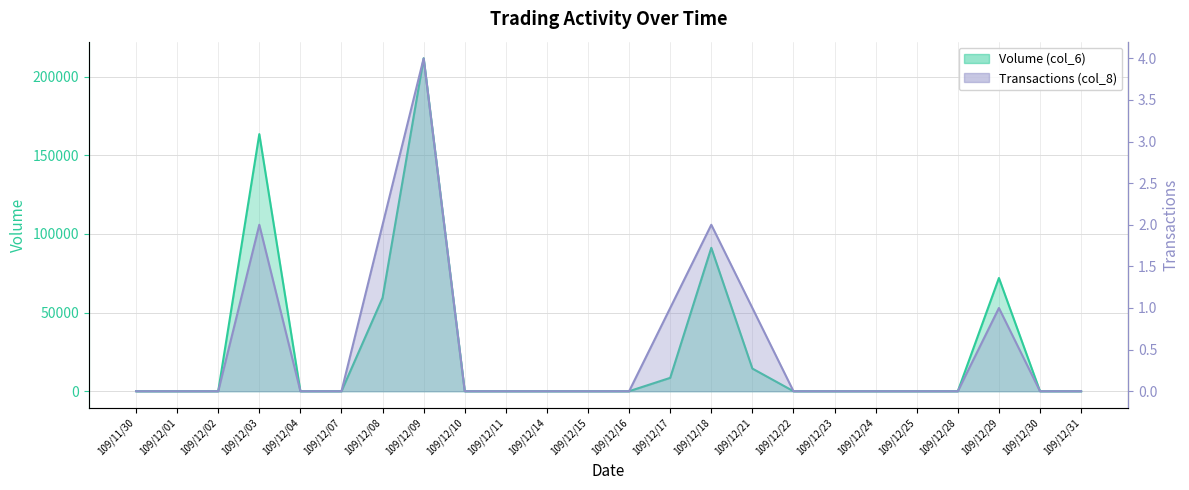

True or false: Volume (col_6) and Transactions (col_8) cross at least once.

False